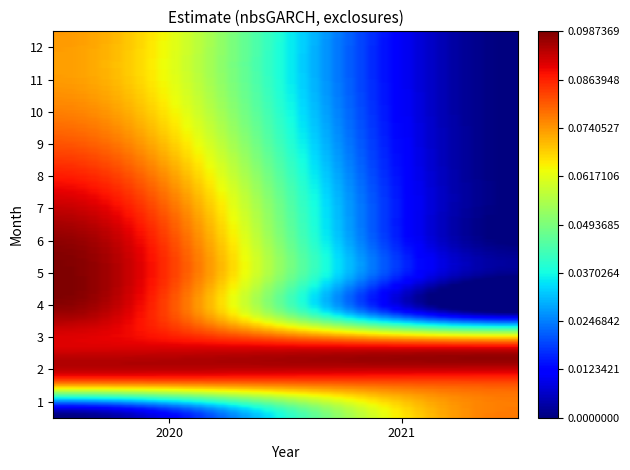

Which label corresponds to the smallest value in the chart?

2021